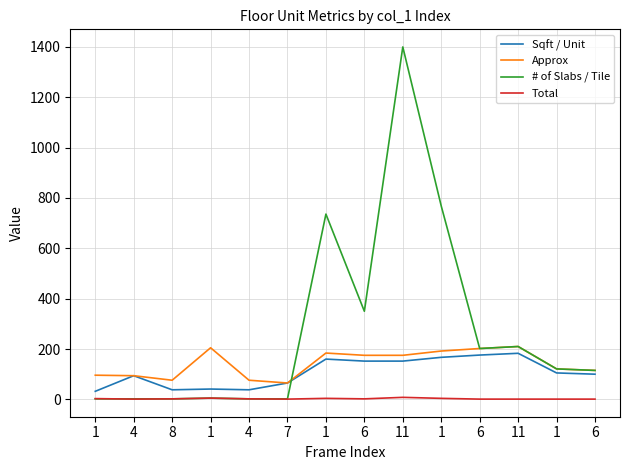

List the labels in order of Approx value, smallest first.

7, 8, 4, 4, 1, 6, 1, 6, 11, 1, 1, 6, 1, 11